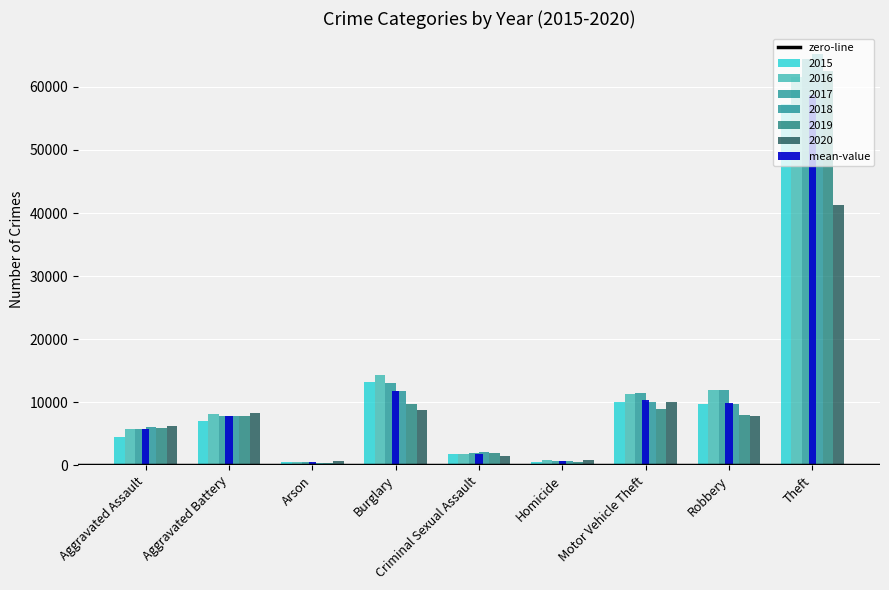

True or false: 2018 has a value of 11747 at Burglary.

True